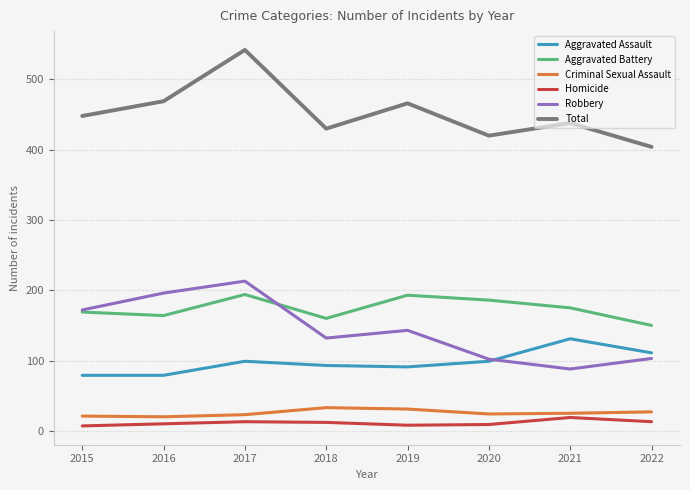

Does the chart have visible grid lines?

Yes